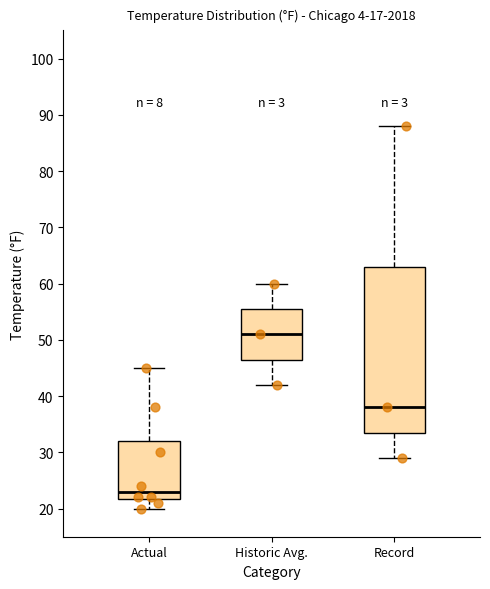

Which box is the tallest, from its lower edge to its upper edge?

Record